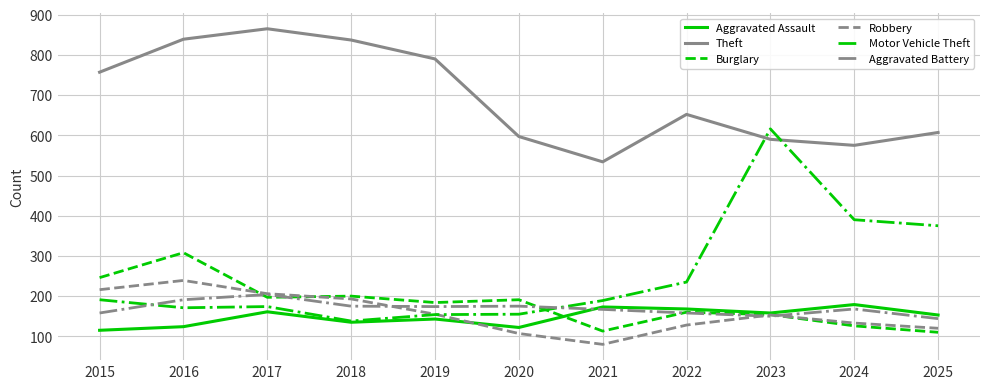

The value of Motor Vehicle Theft at 2023 is 144. True or false?

False